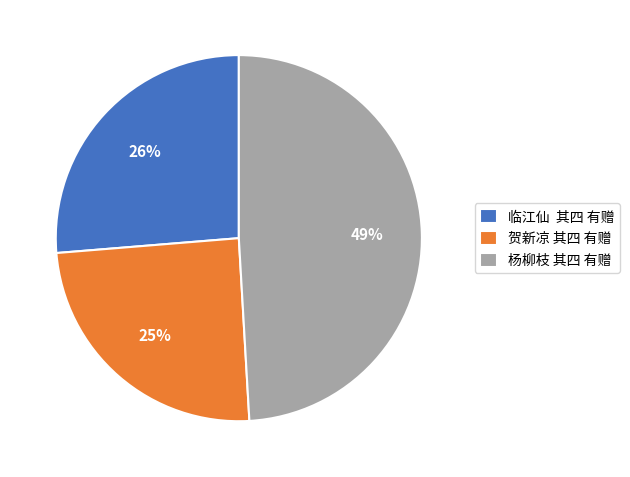

How many slices are in this pie chart?

3